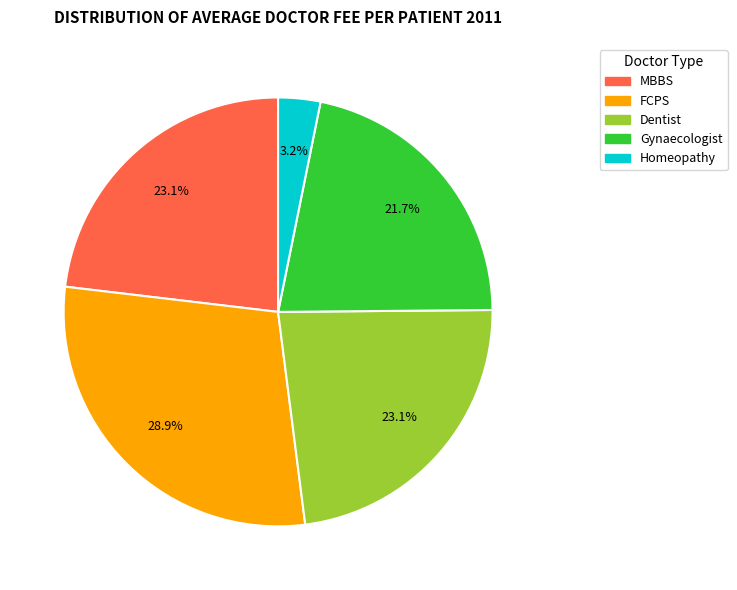

What percentage is the Dentist slice, to the nearest percent?

23%